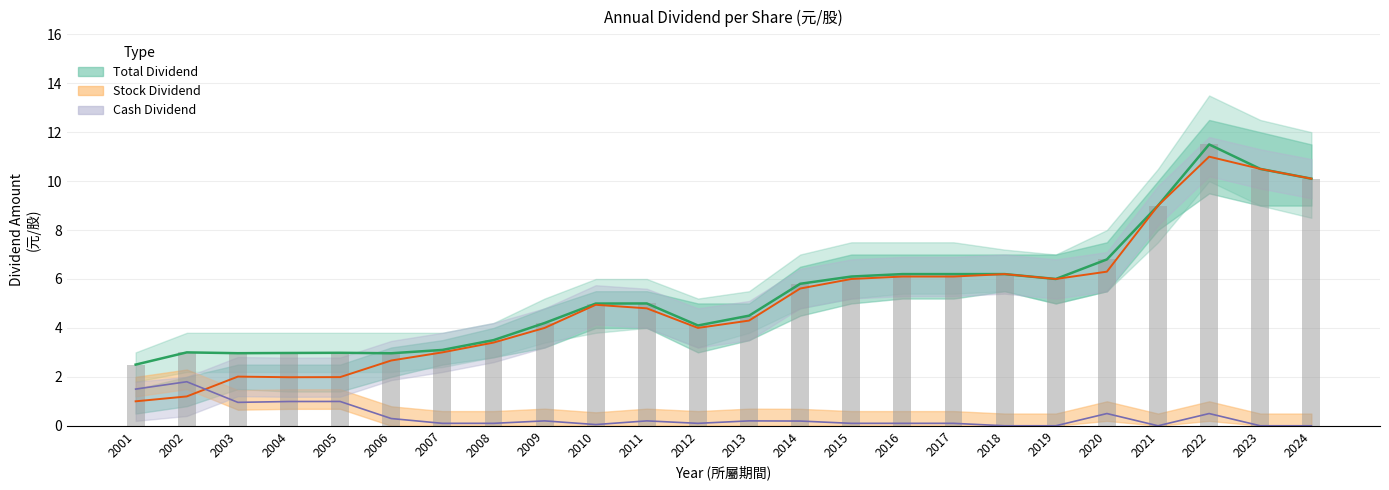

What is the maximum value for Total Dividend?

11.5